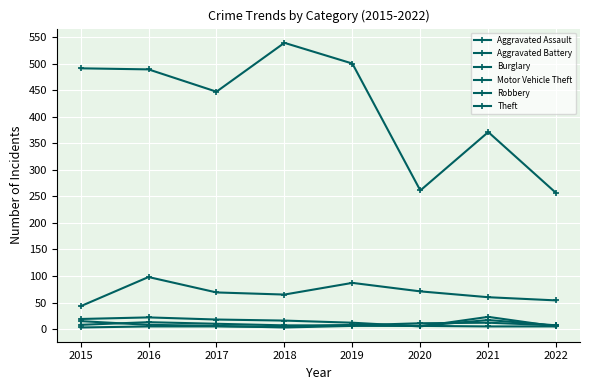

What is the highest value of the Aggravated Assault series?

13